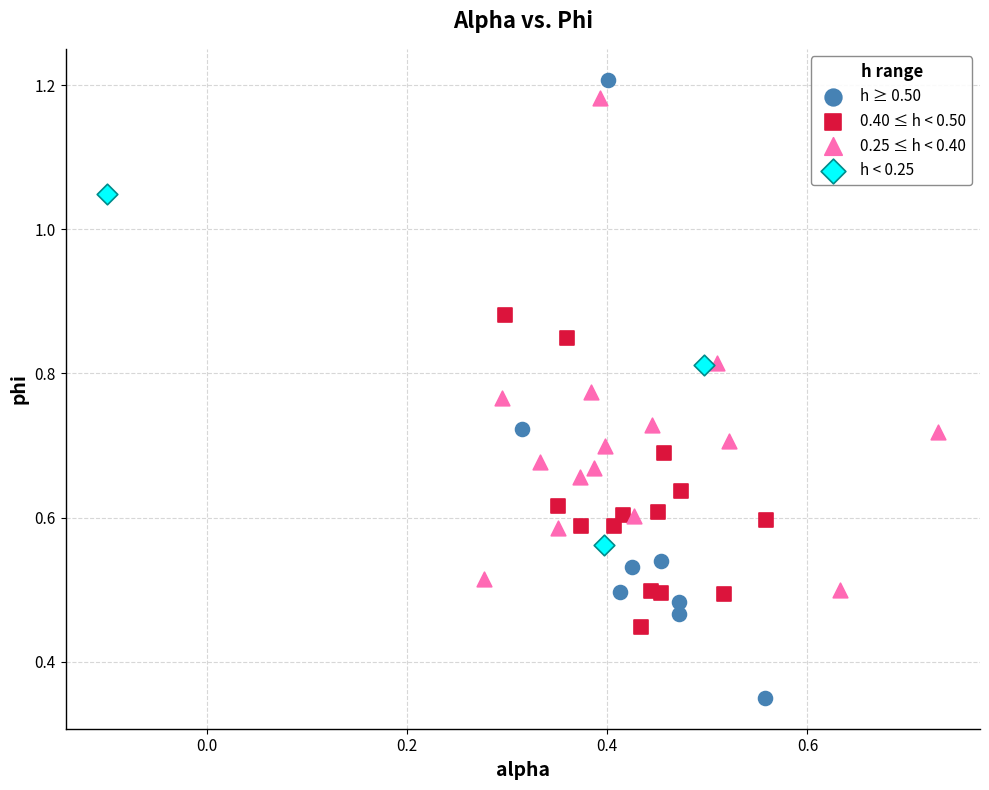

Which series contains the lowest Y value?

h ≥ 0.50